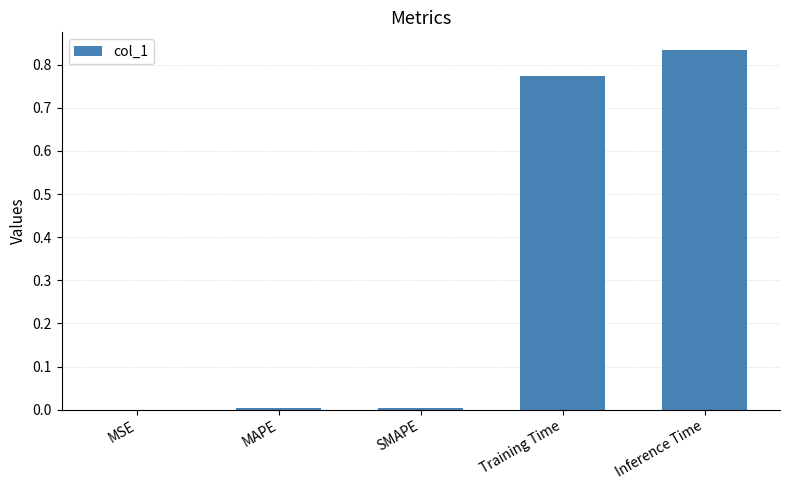

True or false: the data shows 0.3 at Training Time.

False